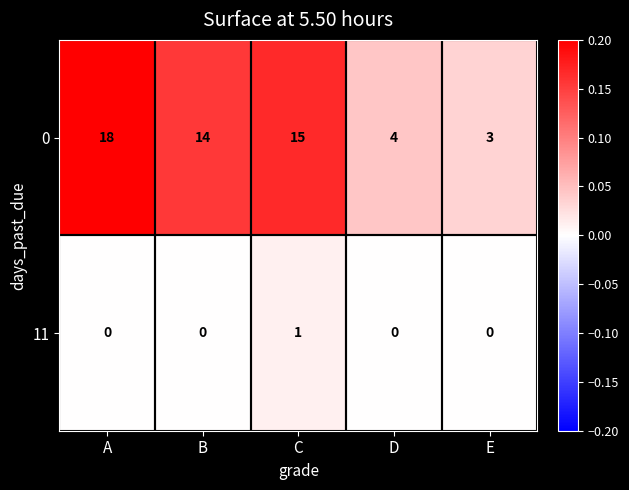

What is the spread (max minus min) of values at E?

3